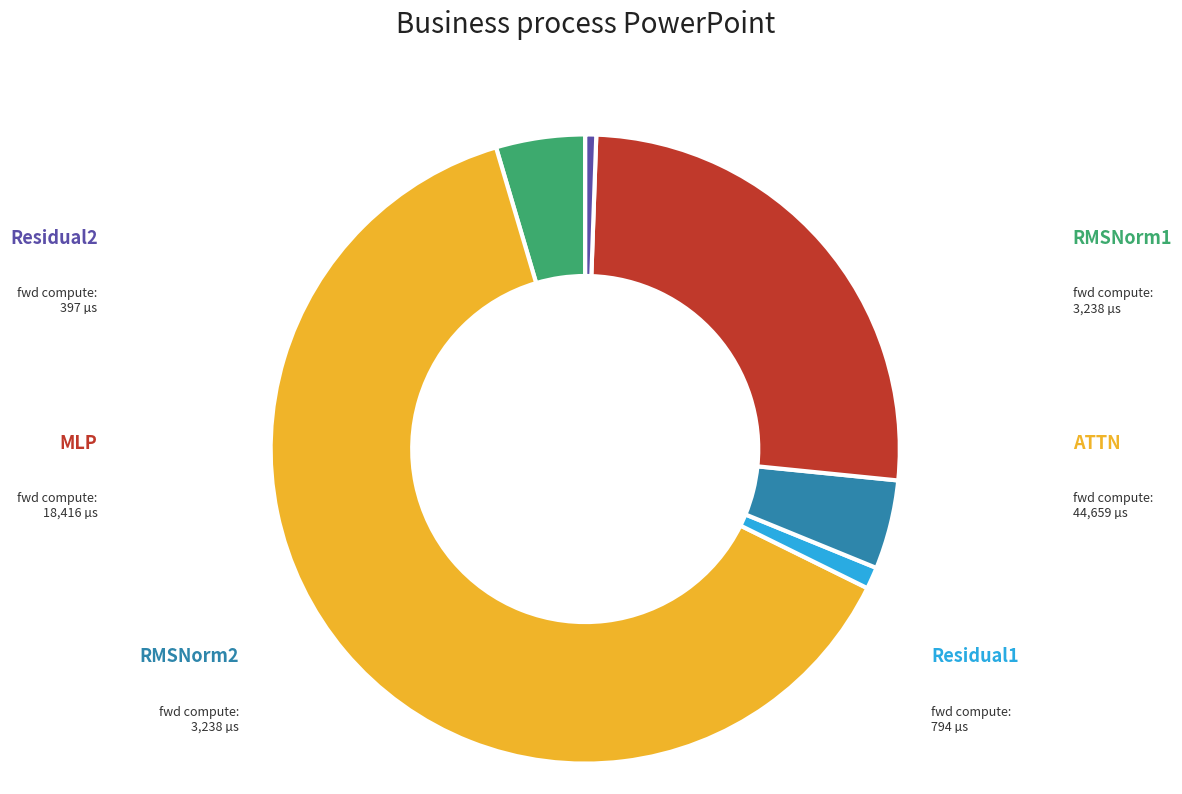

Is there a majority slice in this chart?

Yes